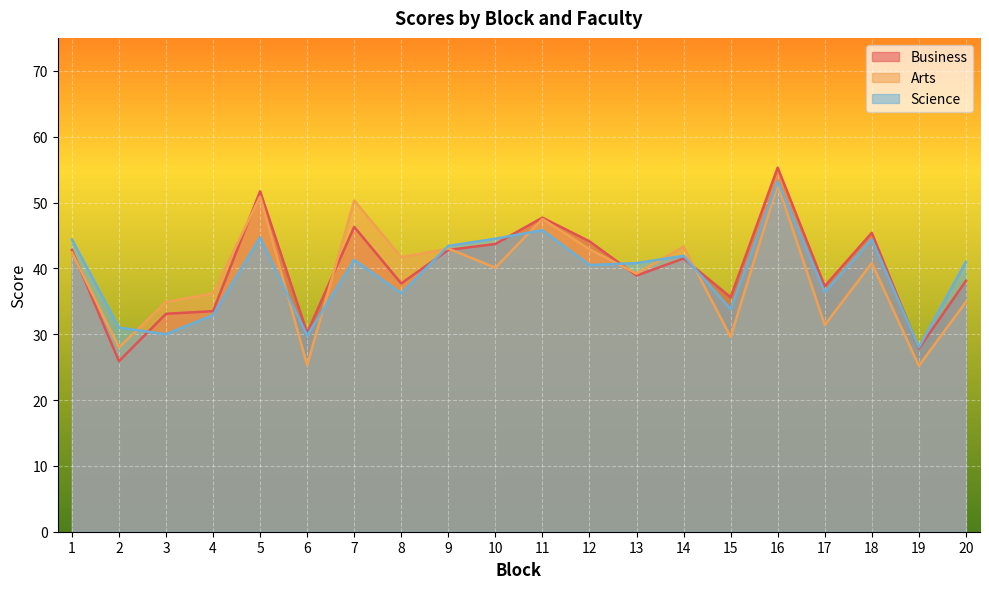

True or false: Science has a value of 40.5 at 12.

True